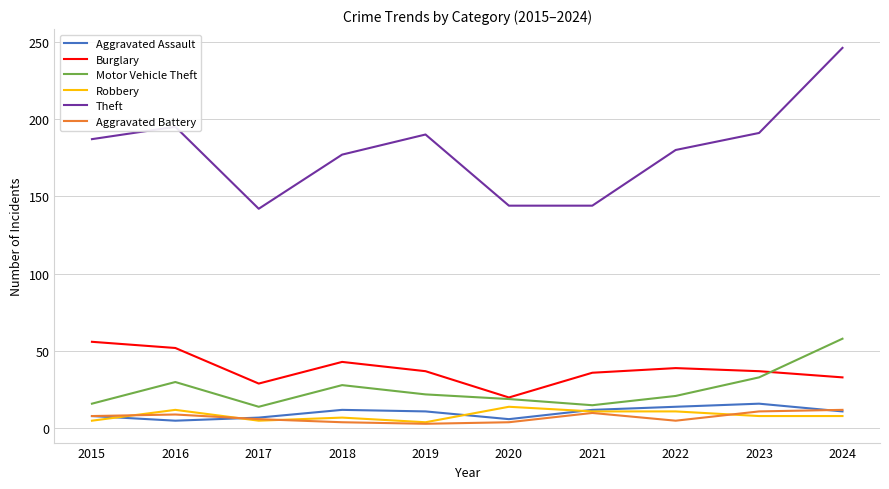

Read the Robbery value at 2015.

5